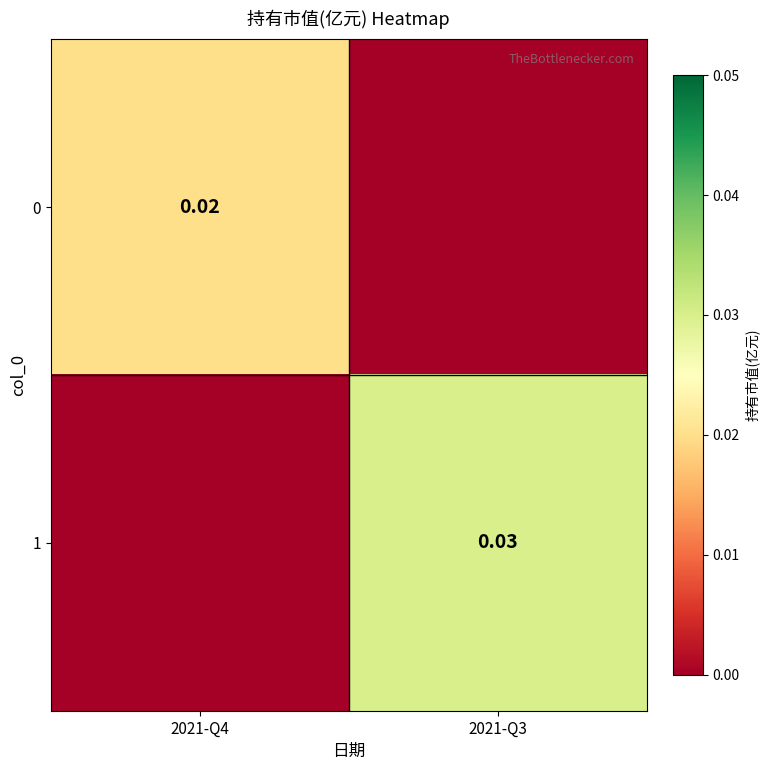

How many 0 values are between 0 and 1?

2